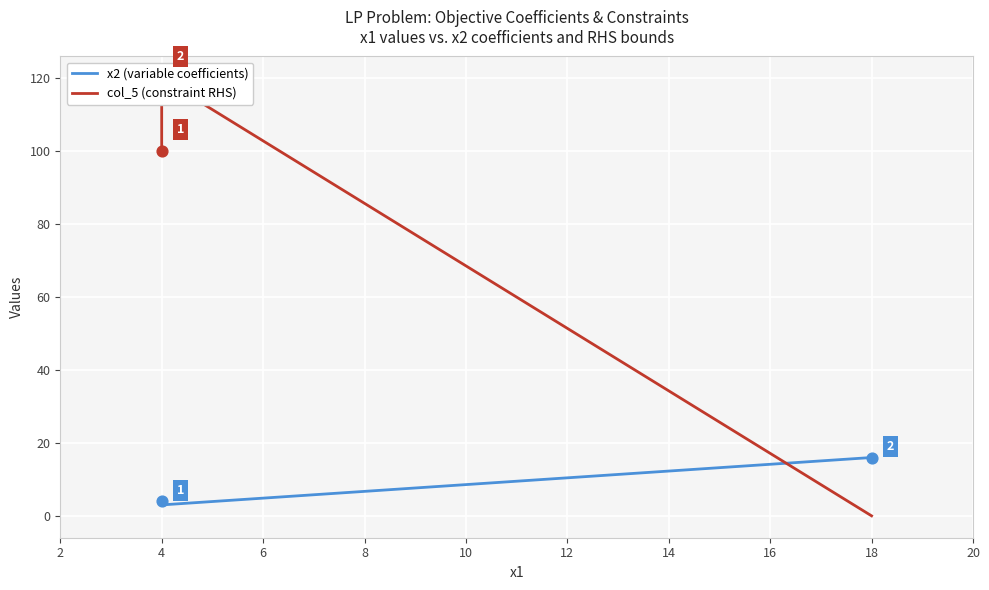

Which series contains the highest Y value?

col_5 (constraint RHS)